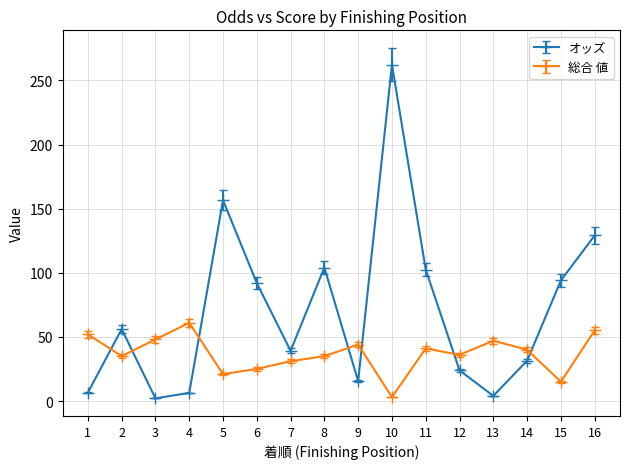

What is the greatest value displayed?

262.3